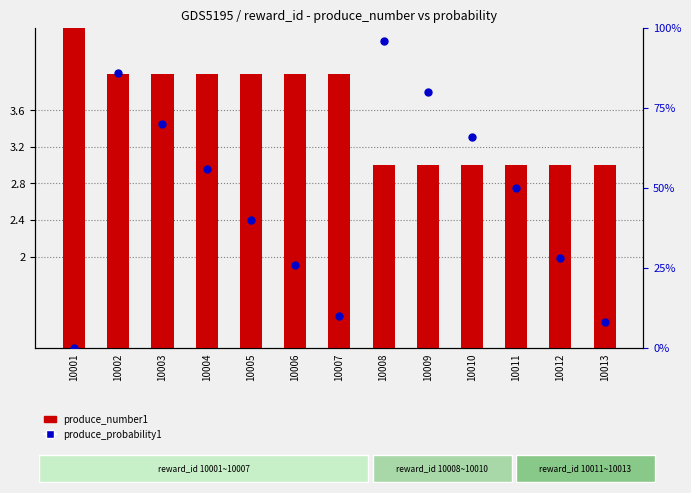

At which category is the sum across all series the highest?

10008